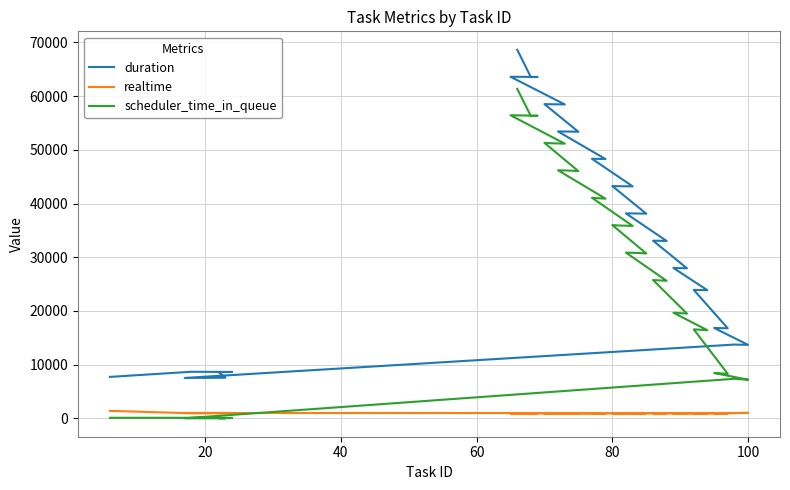

The scheduler_time_in_queue series shows 35180 at 18. True or false?

False